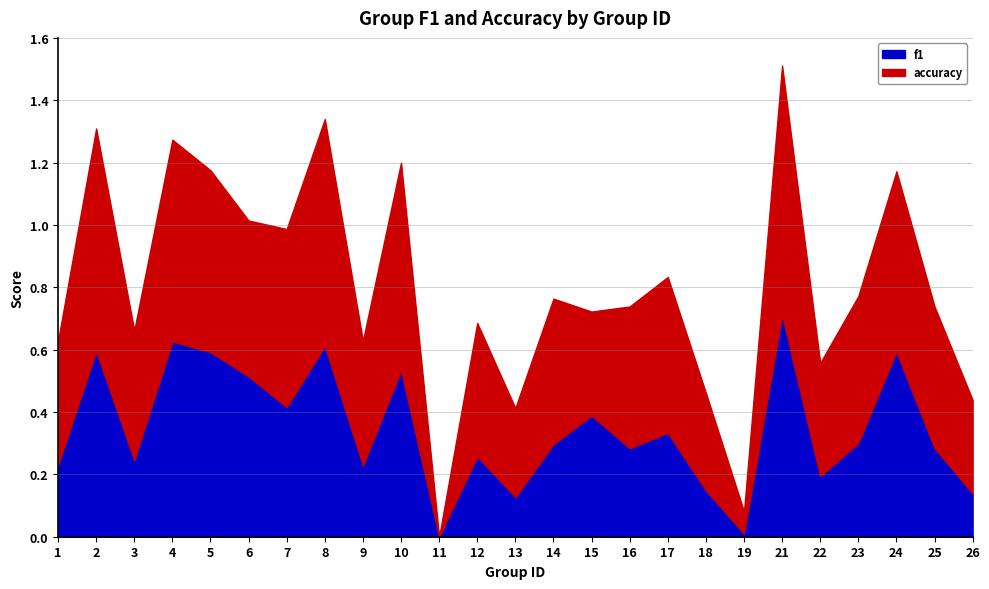

True or false: accuracy has a value of 0.5 at 23.

True